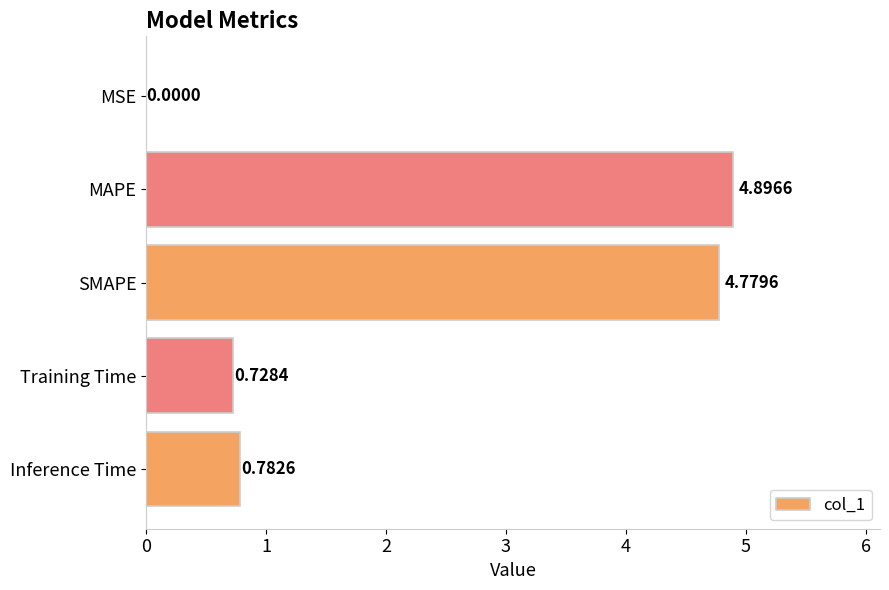

Which has a higher value, Inference Time or SMAPE?

SMAPE